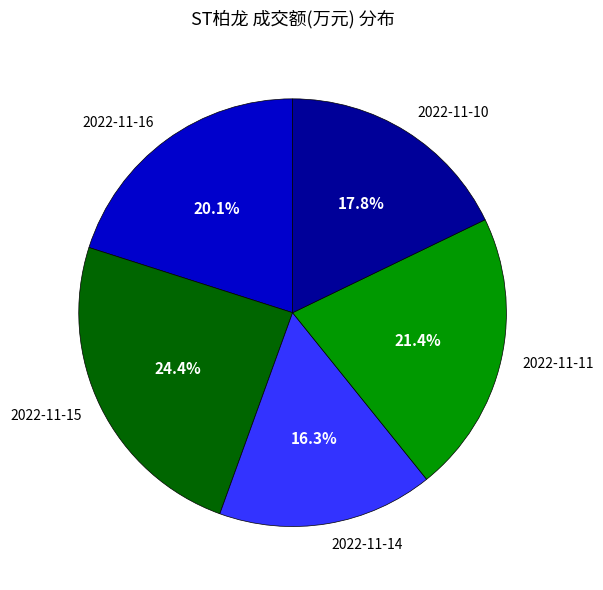

To the nearest percent, what is the average slice percentage?

20%